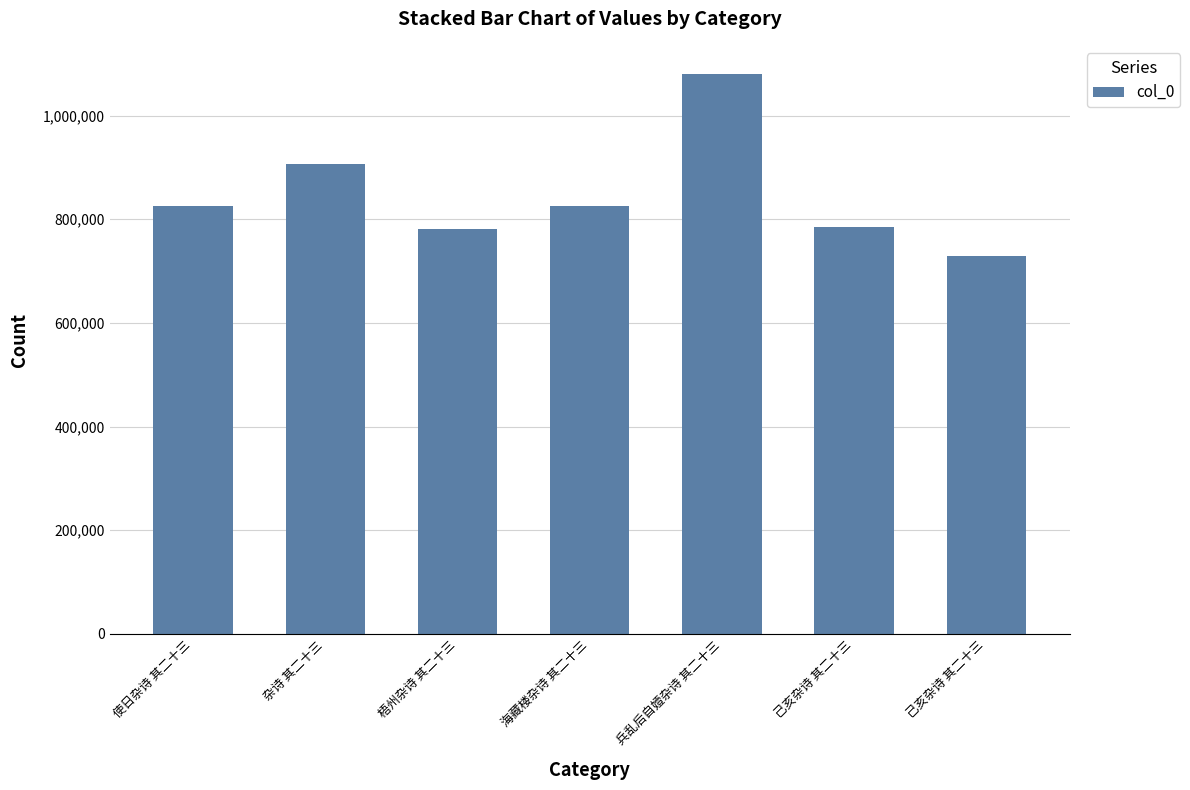

Are the bars horizontal?

No